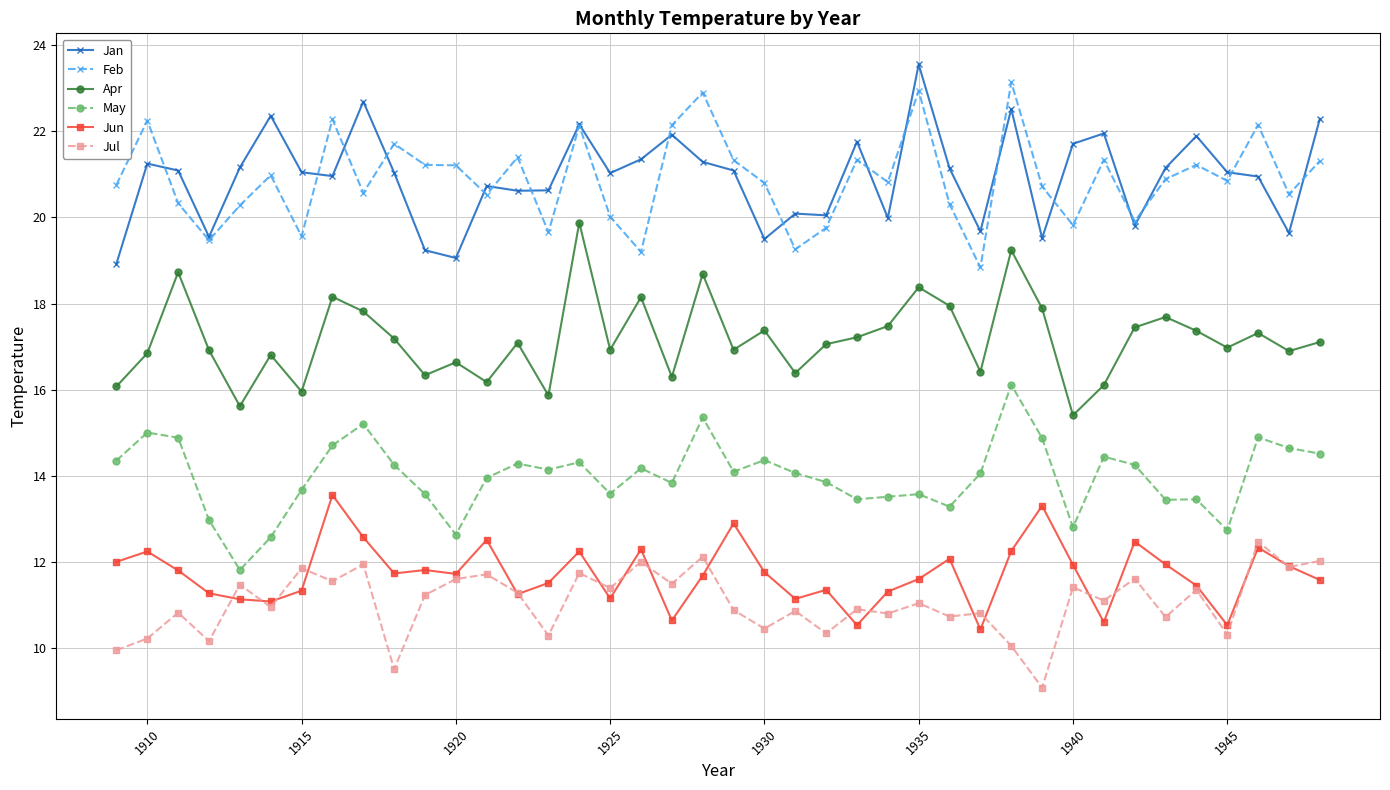

True or false: Apr has more than 1 interior local peaks.

True